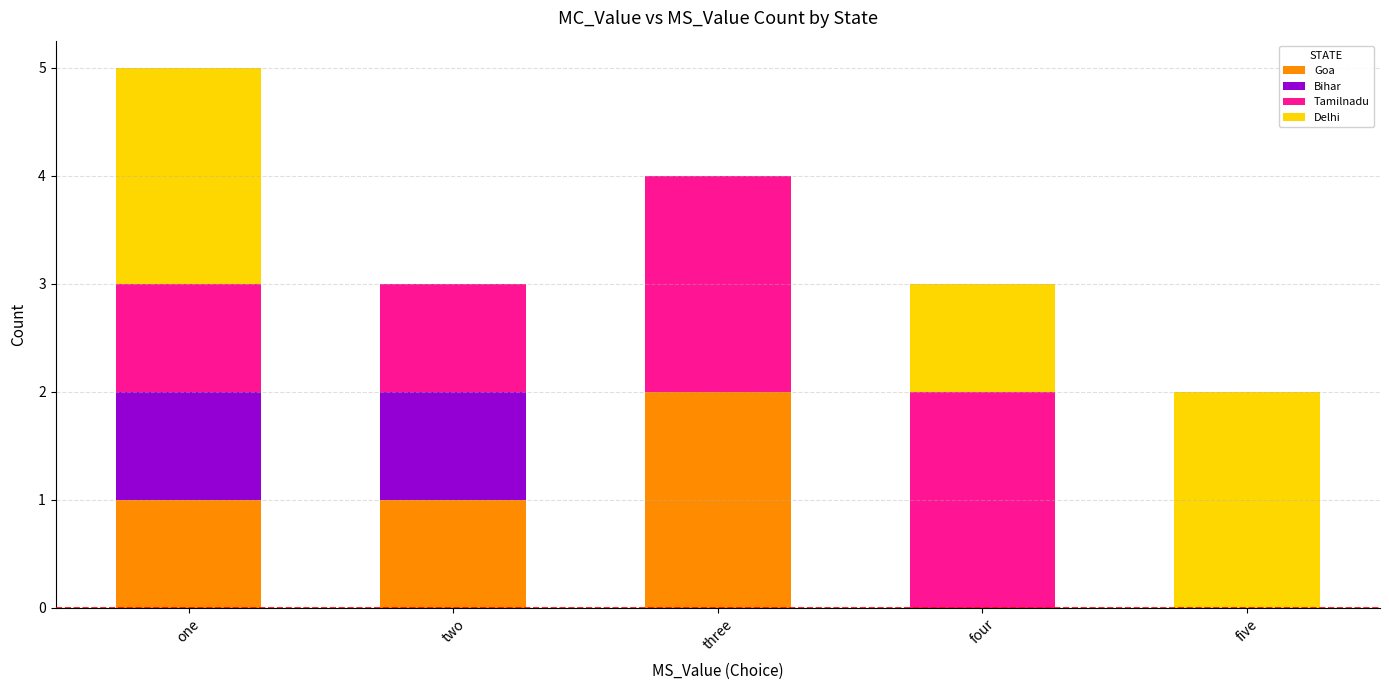

Reading left to right, transcribe the values for Goa.

one=1	two=1	three=2	four=0	five=0